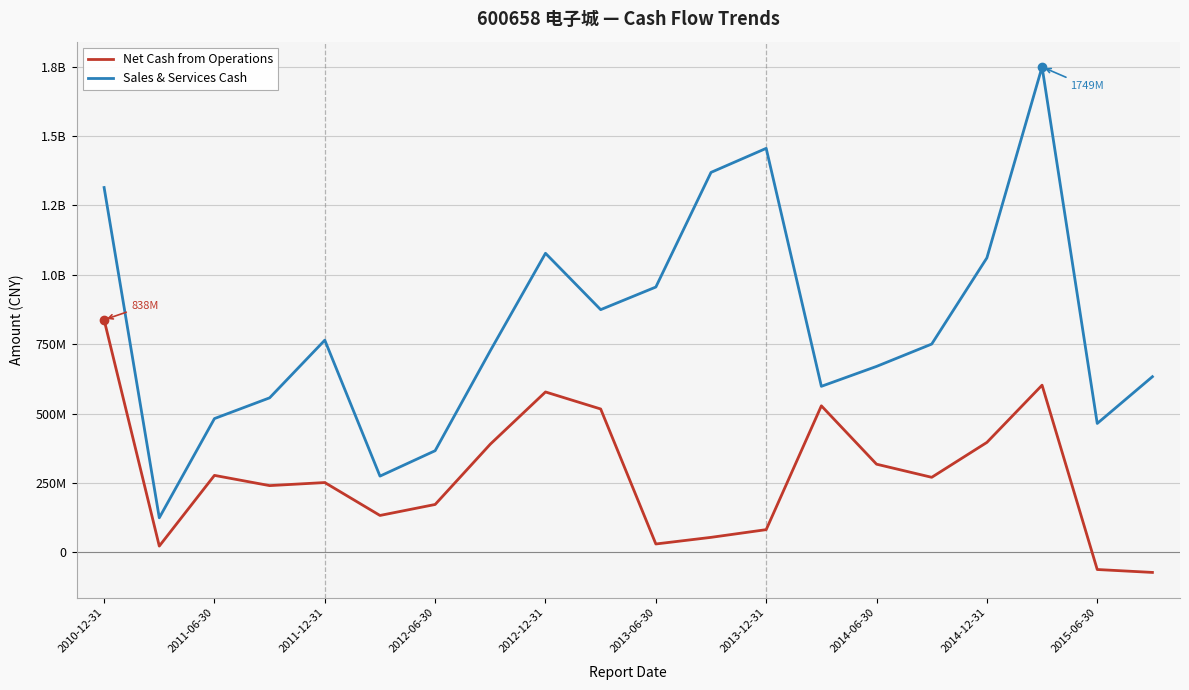

Is this an area chart (filled region under the line)?

No